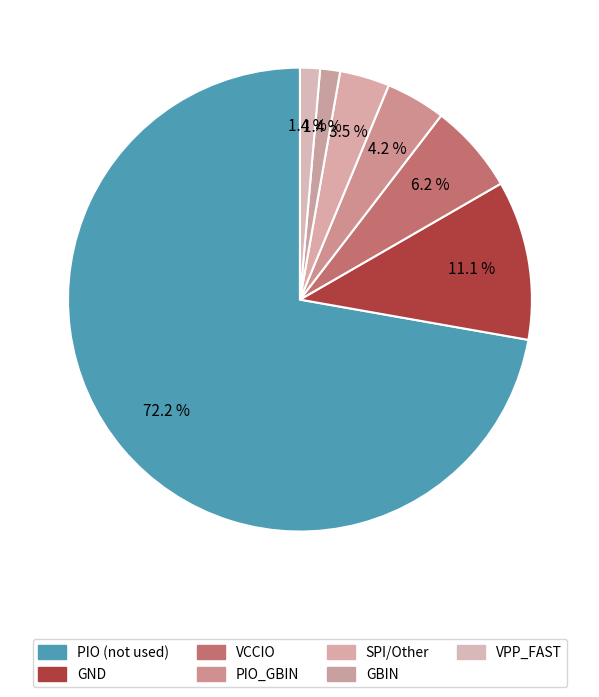

How many segments does this pie chart have?

7